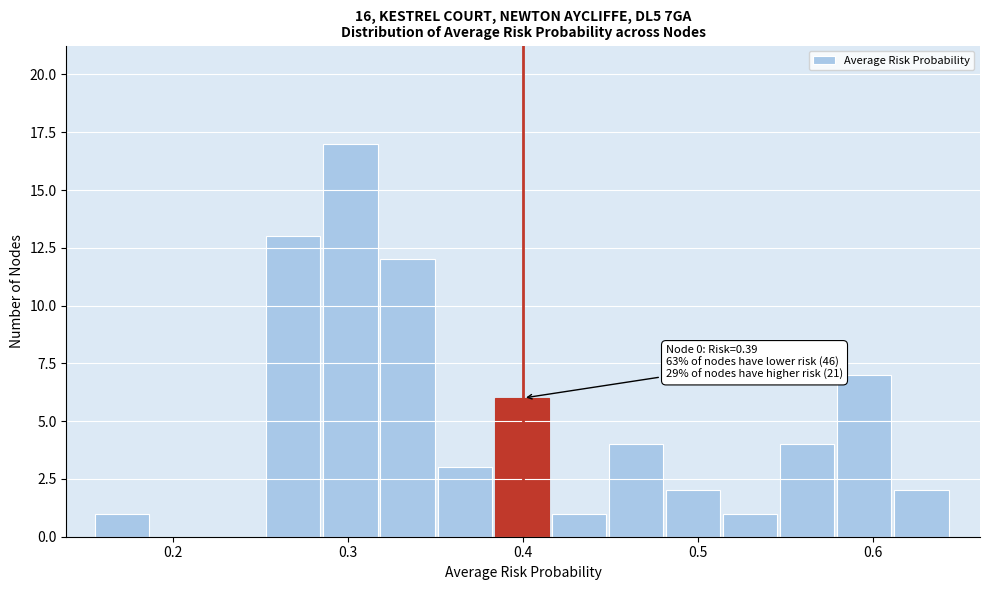

Around what value on the x-axis is the tallest bar? Give the approximate position of its centre, as read against the axis.

0.30